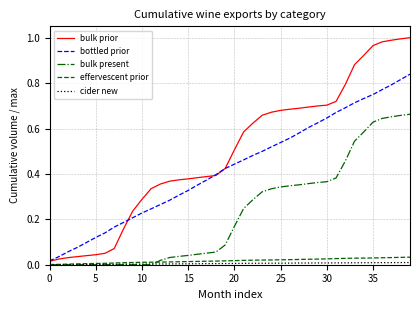

At how many categories does at least one series exceed 0?

40